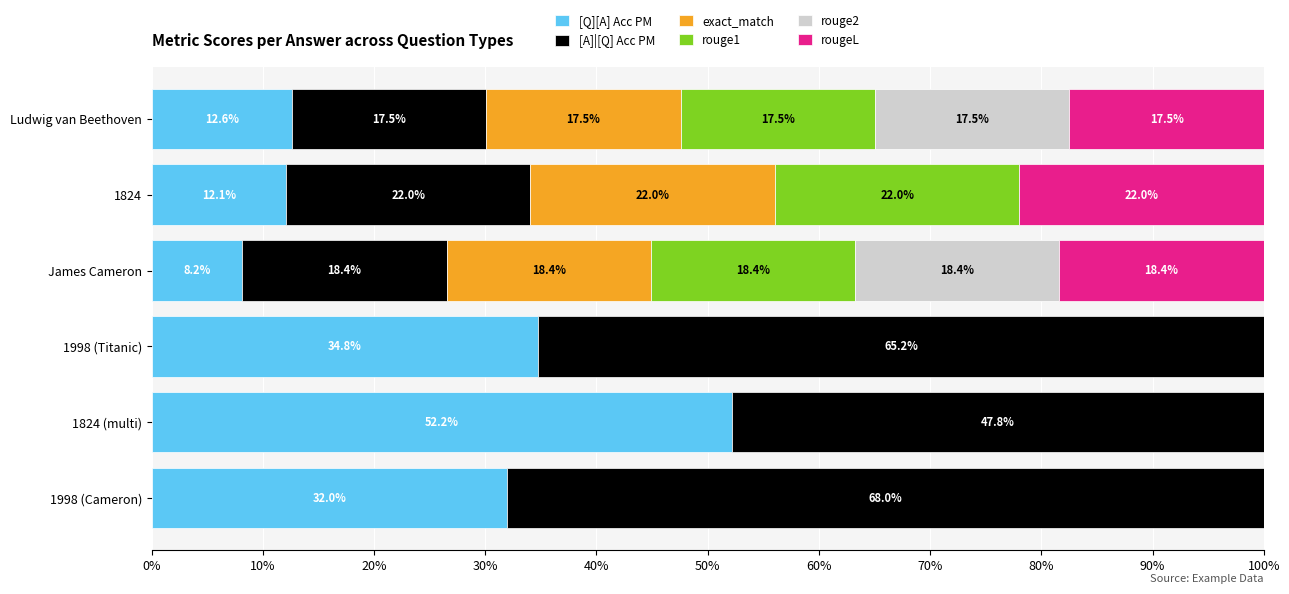

At which label does [Q][A] Acc PM reach its peak?

1824 (multi)